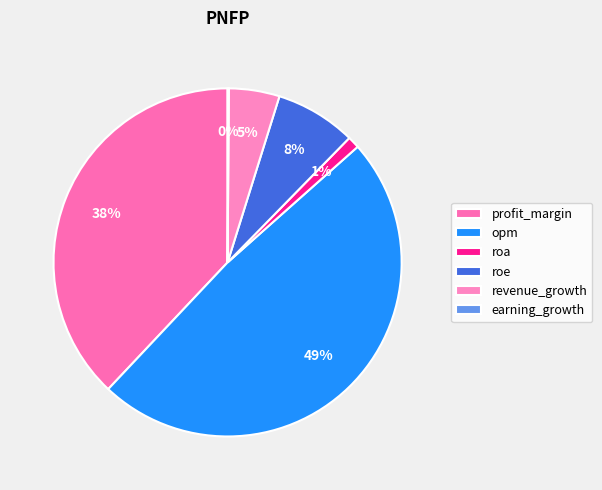

How many segments does this pie chart have?

6